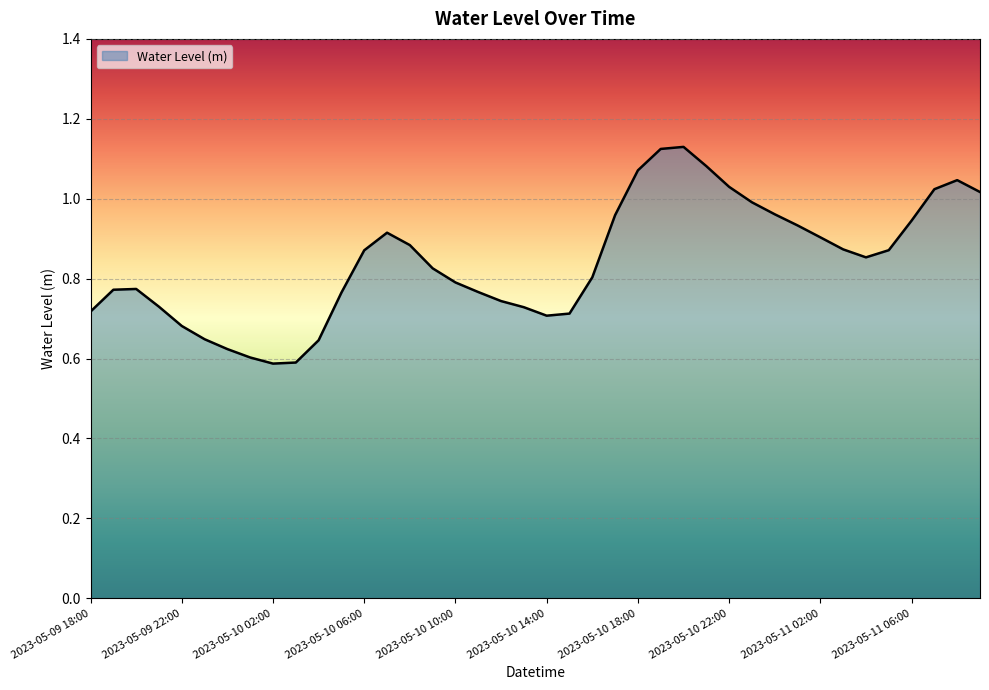

At which category does the data reach its first local valley?

2023-05-10 02:00